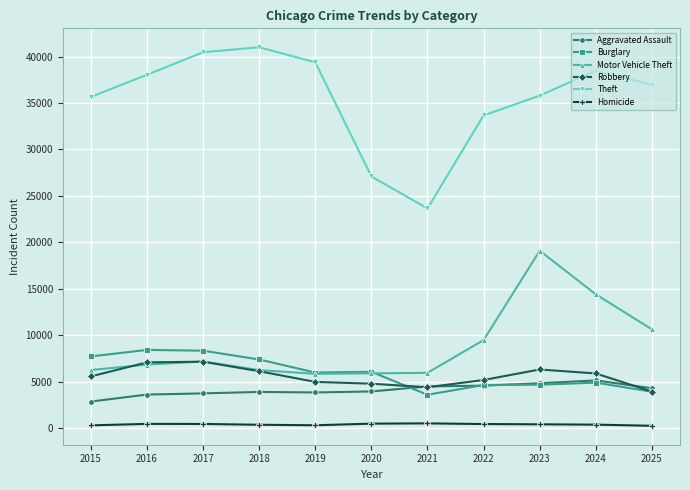

True or false: Motor Vehicle Theft has a value of 19101 at 2023.

True